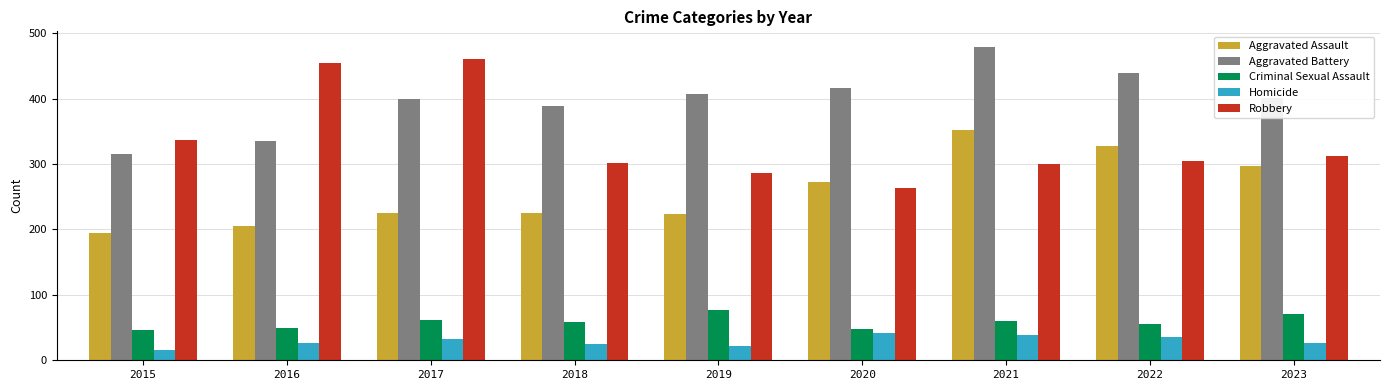

What is the difference between the highest and lowest values at 2019?

385